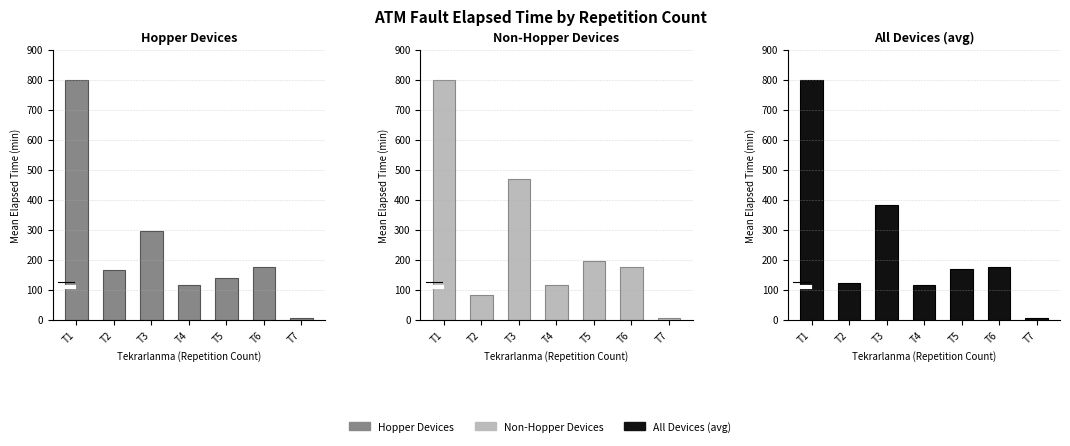

Reading right to left, list all the values displayed in this chart.

Hopper Devices: 5.0	175.0	140.0	115.0	294.4	165.0	800.0
Non-Hopper Devices: 5.0	175.0	195.0	115.0	468.3	81.7	800.0
All Devices (avg): 5.0	175.0	167.5	115.0	381.4	123.3	800.0